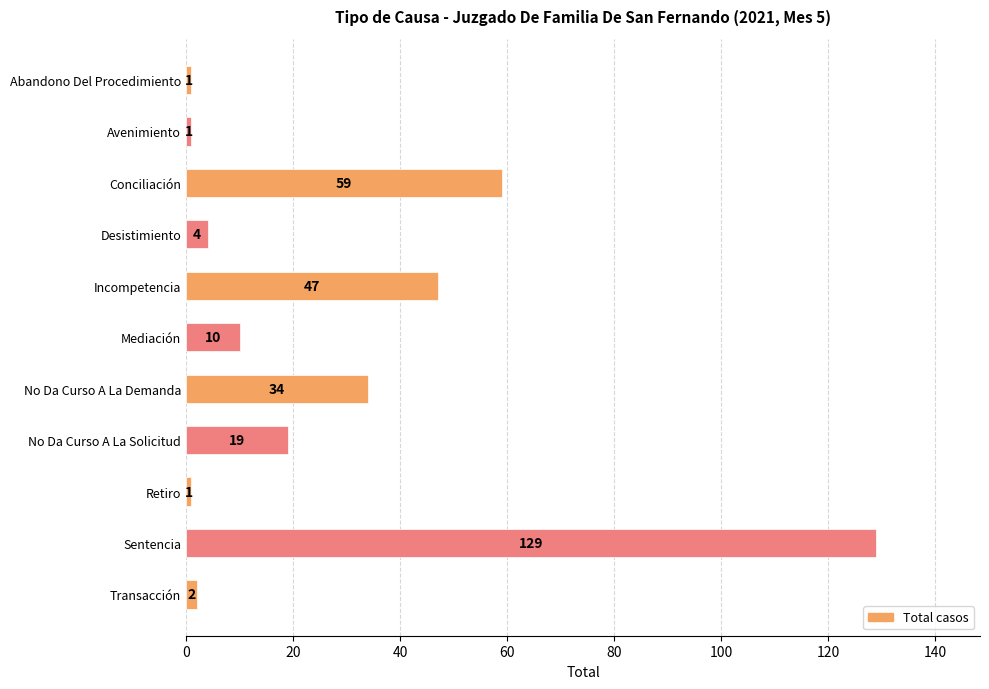

What is the difference between the maximum and minimum values?

128